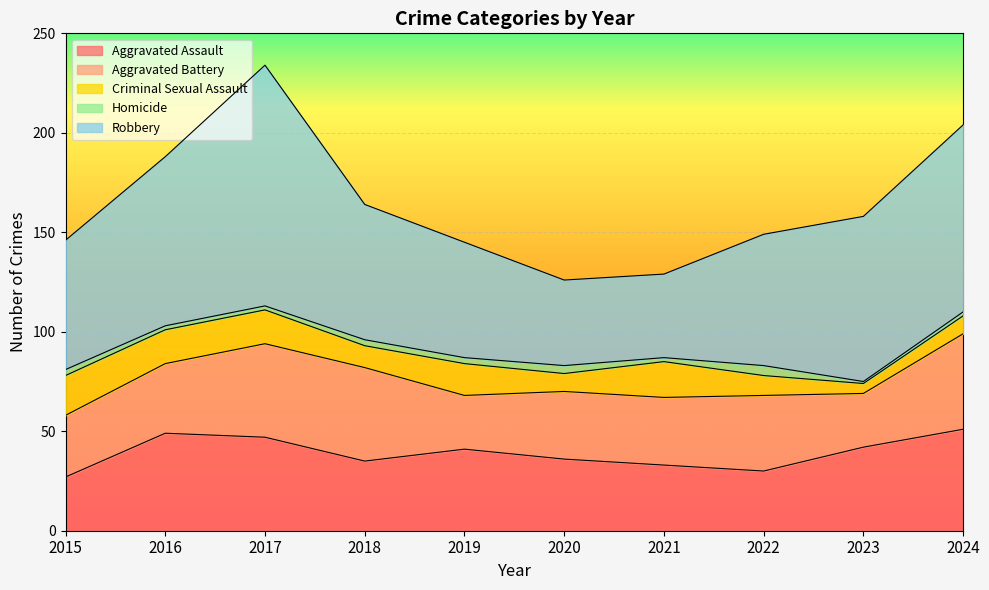

What is the sum of all Aggravated Assault values?

391